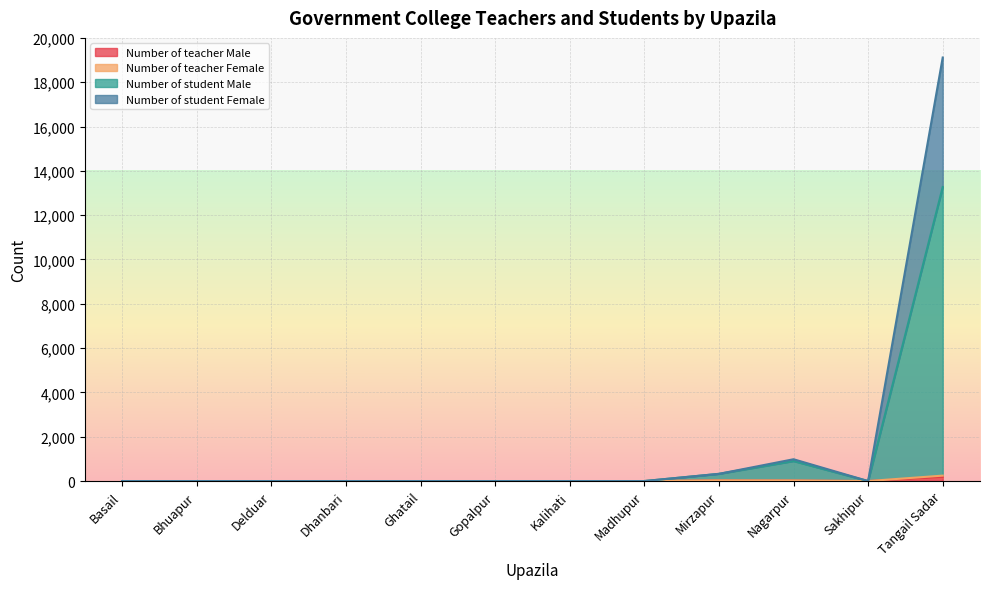

At which category is the sum across all series the highest?

Tangail Sadar